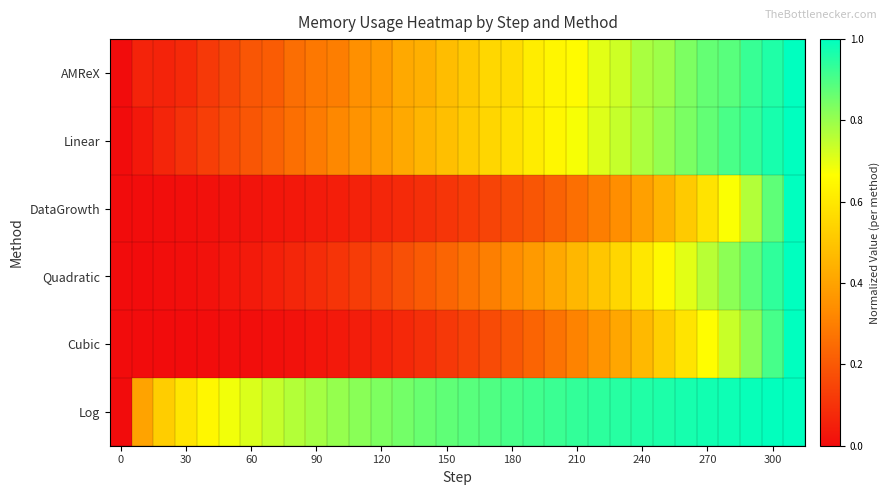

Rank the series by their maximum value, from highest to lowest.

AMReX, Linear, DataGrowth, Quadratic, Cubic, Log